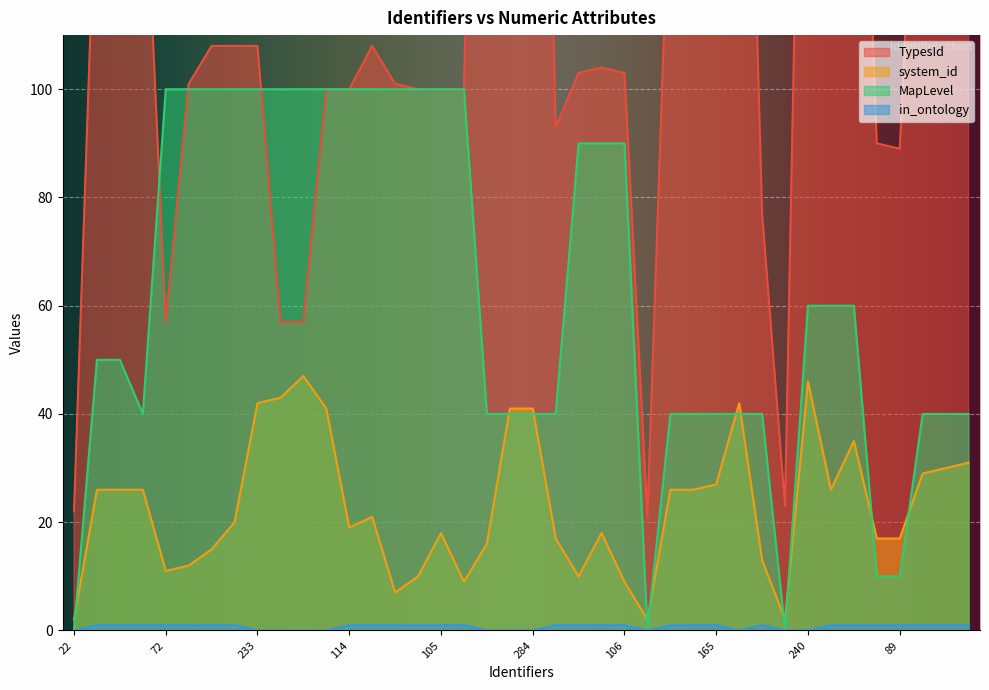

True or false: MapLevel has more than 2 points higher than both neighbors.

False